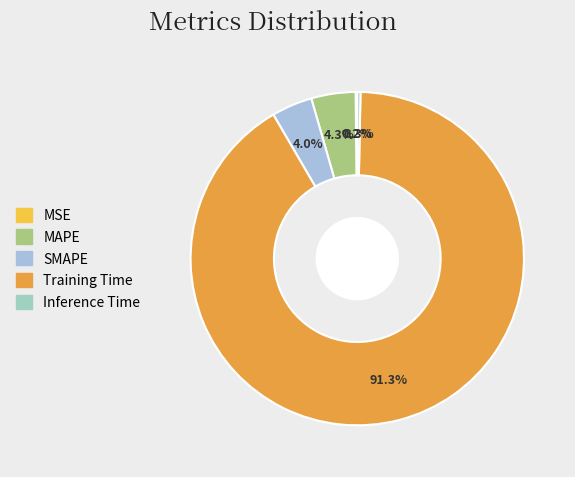

Count the number of slices in the pie.

5